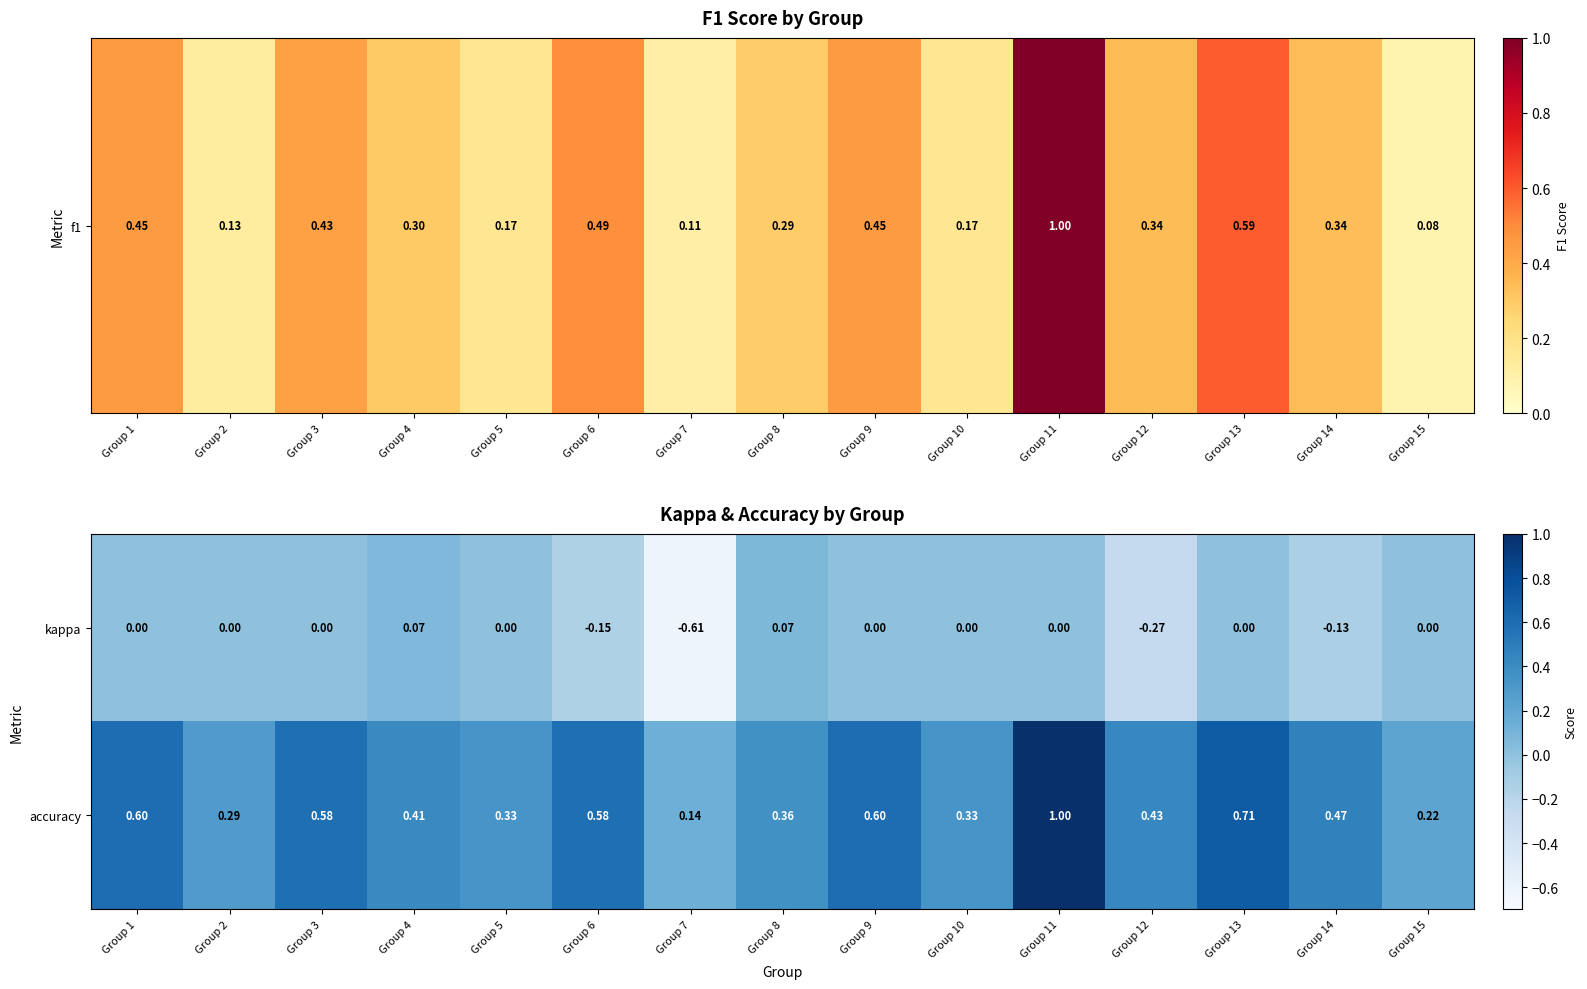

List the series in order of their peak value, highest first.

accuracy, kappa